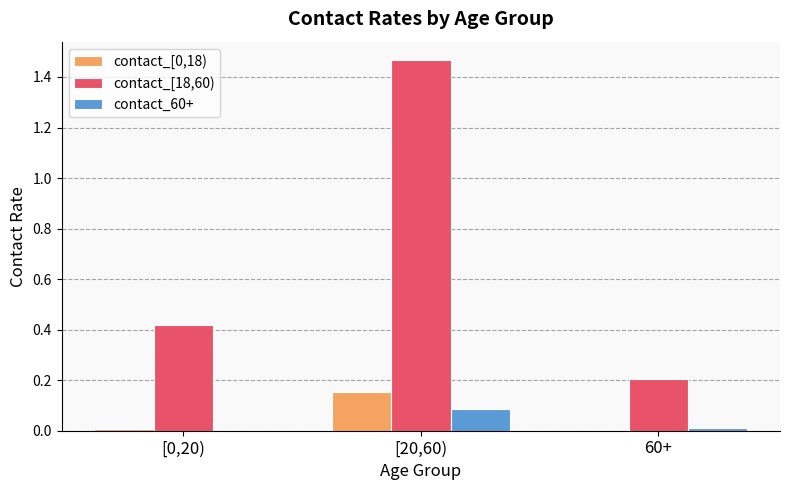

Which category has the highest value in the contact_[0,18) series?

[20,60)